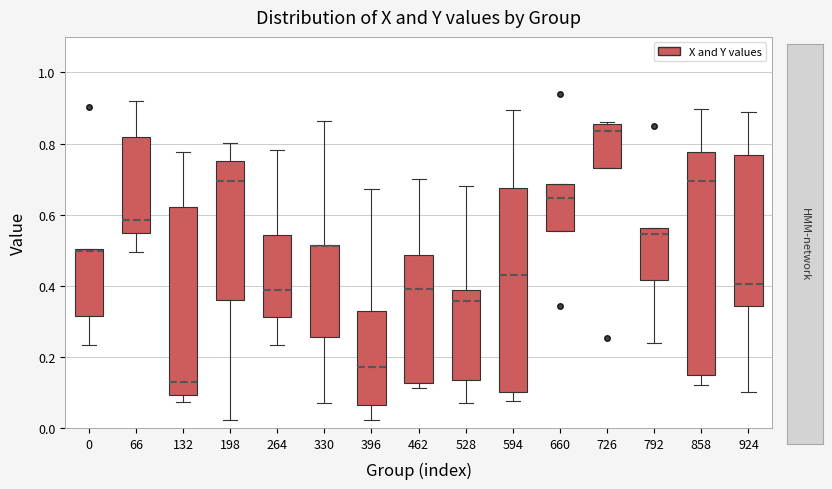

Reading left to right, read every box against the y-axis: the position of its median line, the range the box covers, and the ends of its whiskers. The values are not printed on the chart, so give them approximately, as read against the axis.

0: median 0.50, box 0.32 to 0.50, whiskers 0.24 to 0.50
66: median 0.58, box 0.54 to 0.82, whiskers 0.50 to 0.92
132: median 0.12, box 0.10 to 0.62, whiskers 0.08 to 0.78
198: median 0.70, box 0.36 to 0.76, whiskers 0.02 to 0.80
264: median 0.38, box 0.32 to 0.54, whiskers 0.24 to 0.78
330: median 0.52 (drawn on the box's upper edge), box 0.26 to 0.52, whiskers 0.08 to 0.86
396: median 0.18, box 0.06 to 0.32, whiskers 0.02 to 0.68
462: median 0.40, box 0.12 to 0.48, whiskers 0.12 (just below the box's lower edge) to 0.70
528: median 0.36, box 0.14 to 0.38, whiskers 0.08 to 0.68
594: median 0.44, box 0.10 to 0.68, whiskers 0.08 to 0.90
660: median 0.64, box 0.56 to 0.68, whiskers 0.56 to 0.68
726: median 0.84, box 0.74 to 0.86, whiskers 0.74 to 0.86 (just above the box's upper edge)
792: median 0.54, box 0.42 to 0.56, whiskers 0.24 to 0.56
858: median 0.70, box 0.14 to 0.78, whiskers 0.12 to 0.90
924: median 0.40, box 0.34 to 0.76, whiskers 0.10 to 0.88